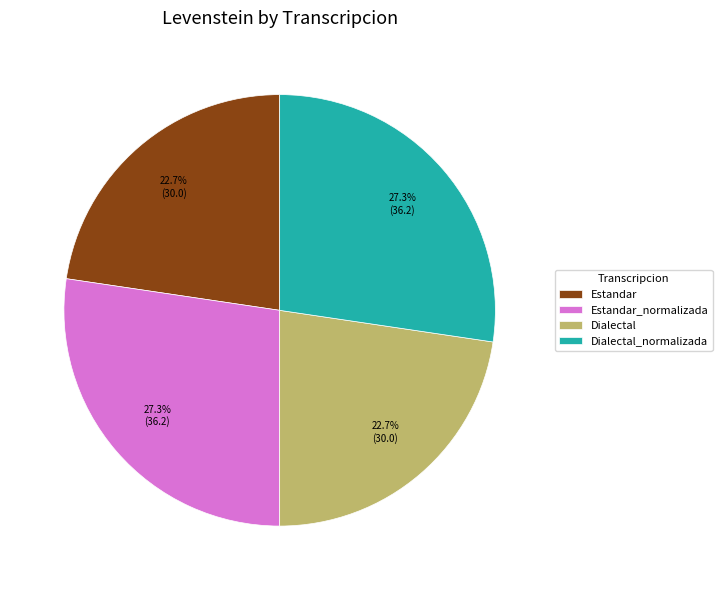

What percentage do Dialectal and Dialectal_normalizada together represent?

50.0%